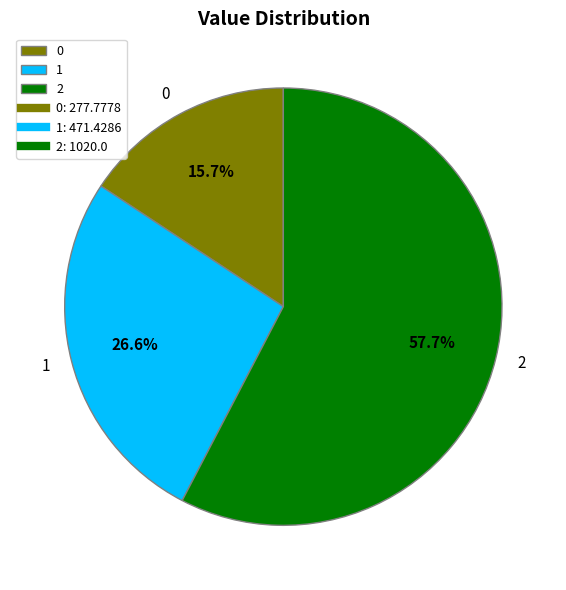

True or false: 1 accounts for 27% of the total.

True